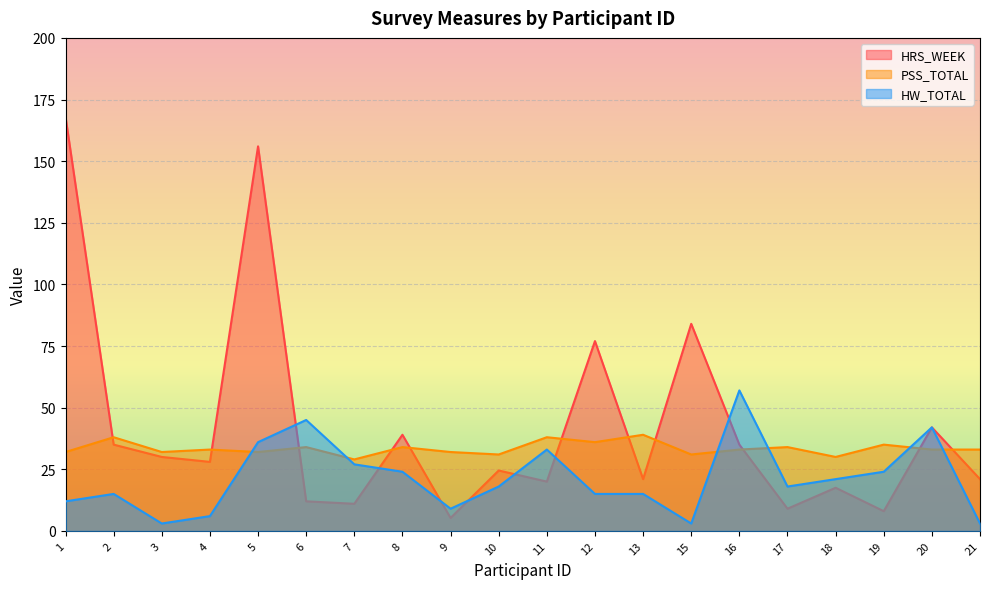

How many distinct data groups are displayed?

3